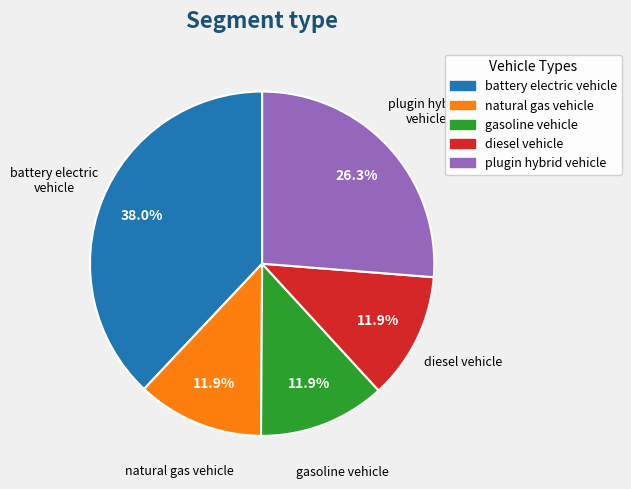

How many segments does this pie chart have?

5